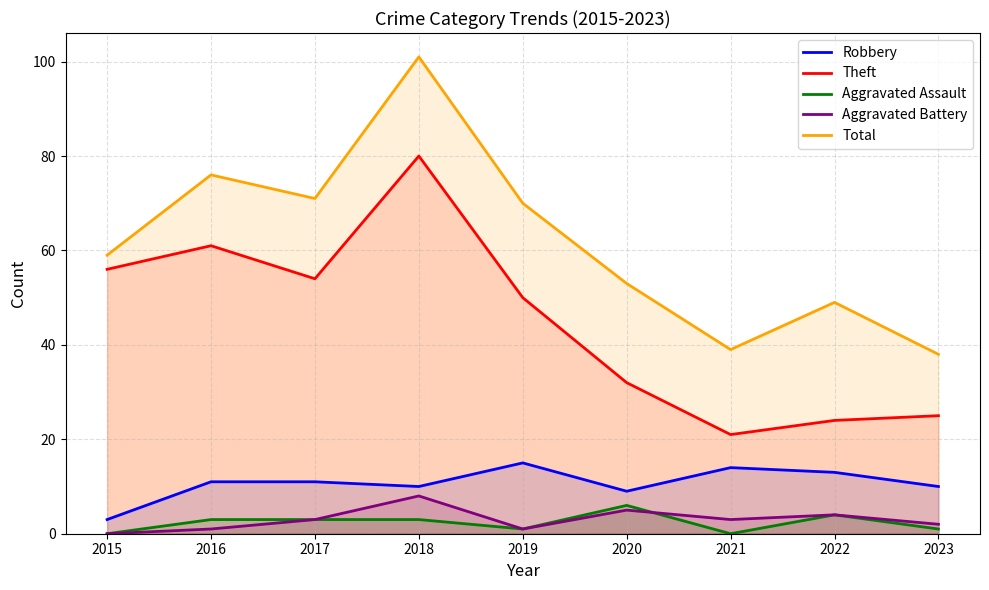

What is the total value across all series at 2018?

202